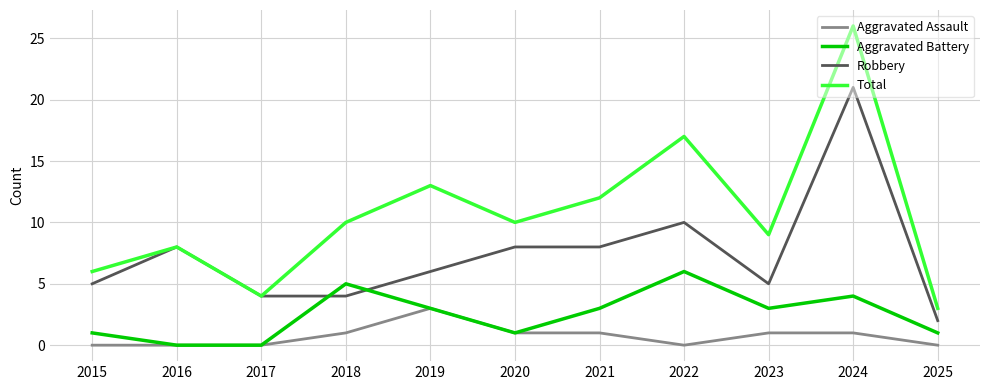

True or false: Robbery has a value of 6 at 2018.

False